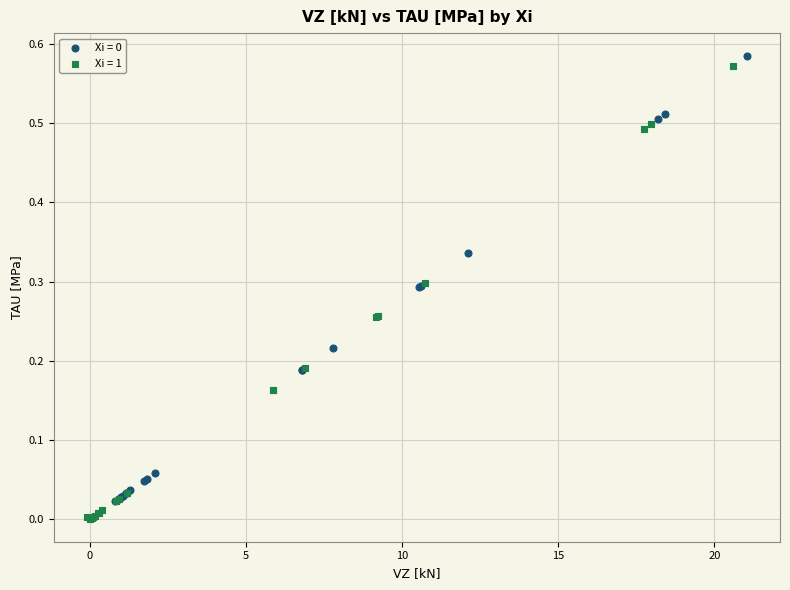

Which series has the widest spread of Y values?

Xi = 1